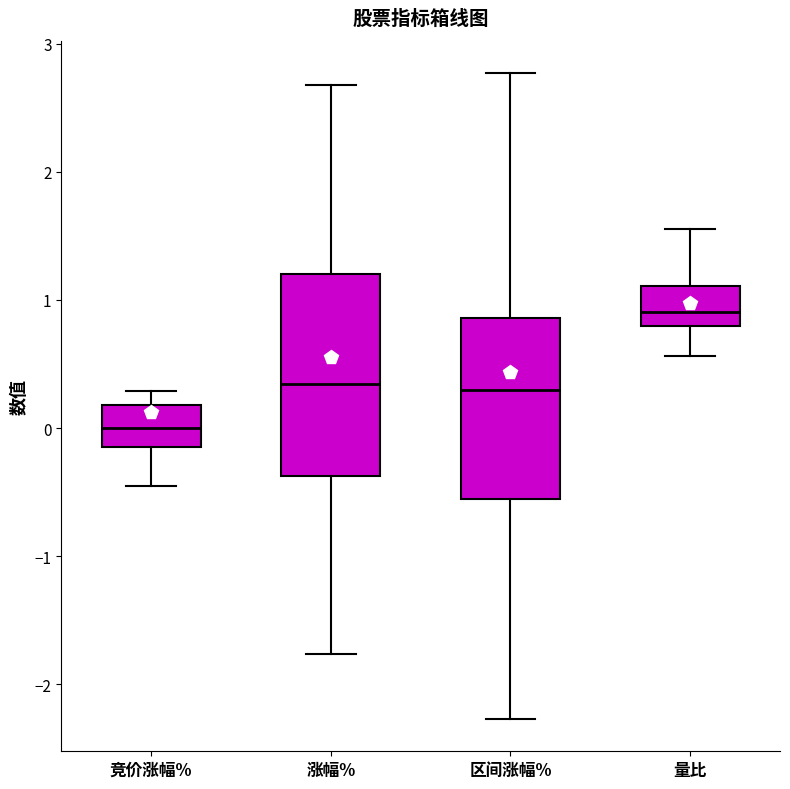

Reading left to right, read every box against the y-axis: the position of its median line, the range the box covers, and the ends of its whiskers. The values are not printed on the chart, so give them approximately, as read against the axis.

竞价涨幅%: median 0.0, box -0.1 to 0.2, whiskers -0.4 to 0.3
涨幅%: median 0.3, box -0.4 to 1.2, whiskers -1.8 to 2.7
区间涨幅%: median 0.3, box -0.6 to 0.9, whiskers -2.3 to 2.8
量比: median 0.9, box 0.8 to 1.1, whiskers 0.6 to 1.6